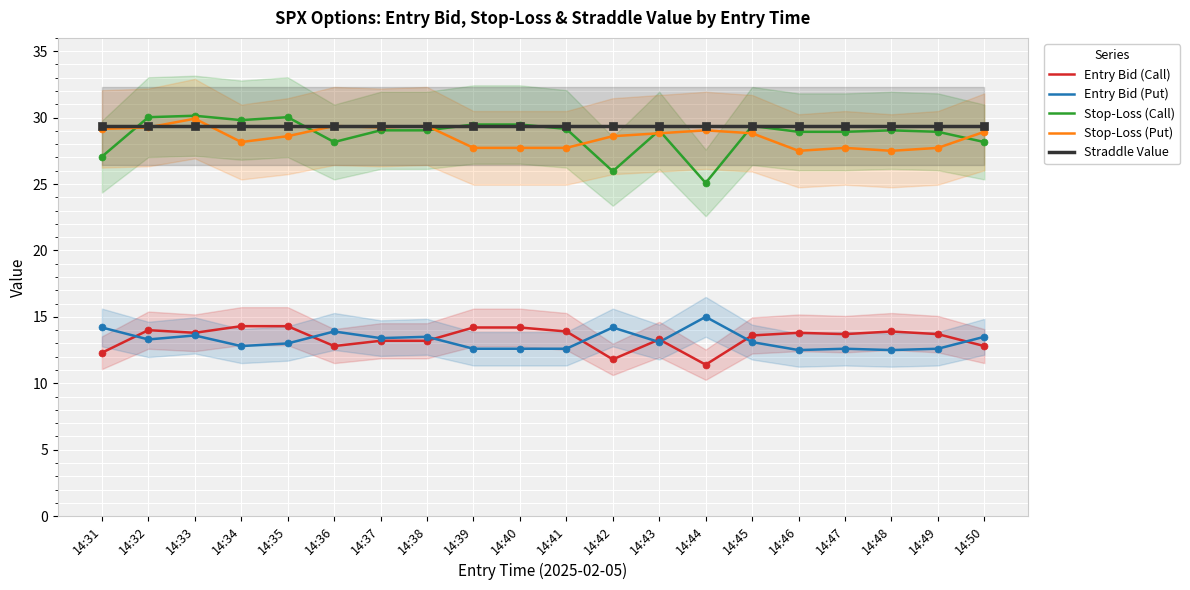

Which series reaches the minimum Y coordinate?

Entry Bid (Call)